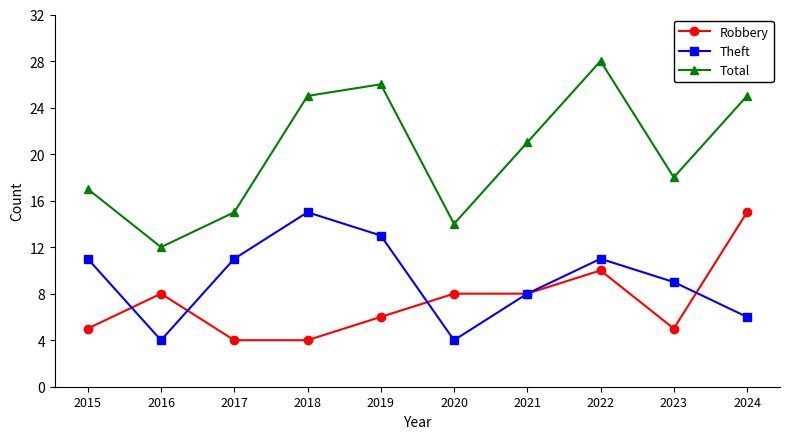

In Total, how many points are lower than both neighbors (excluding endpoints)?

3